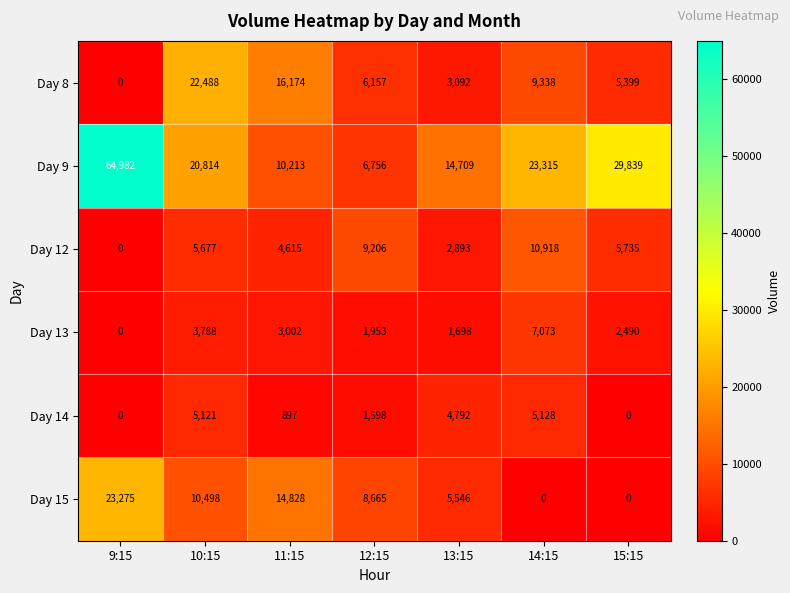

Which series has the largest range (max minus min)?

Day 9